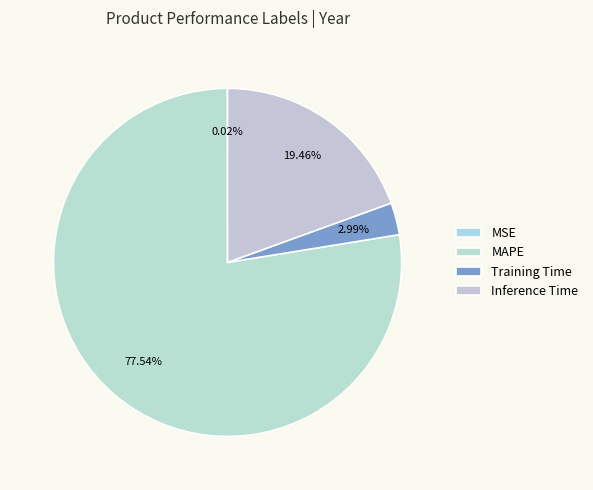

Is there a majority slice in this chart?

Yes